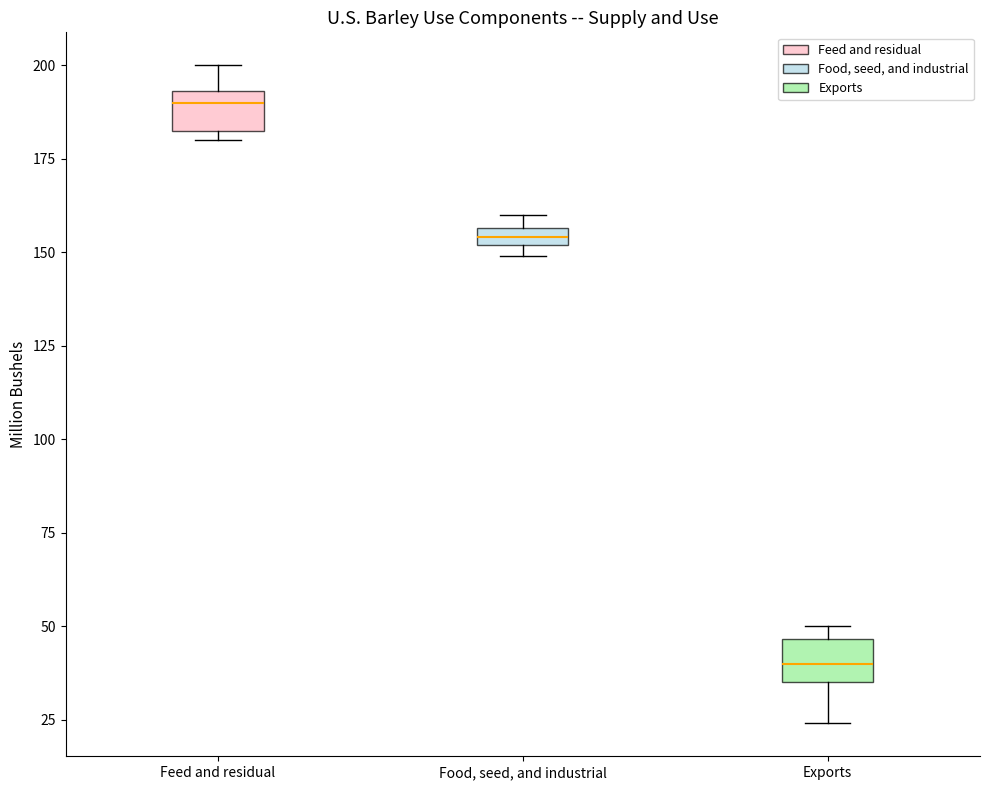

Which box has the highest median line?

Feed and residual